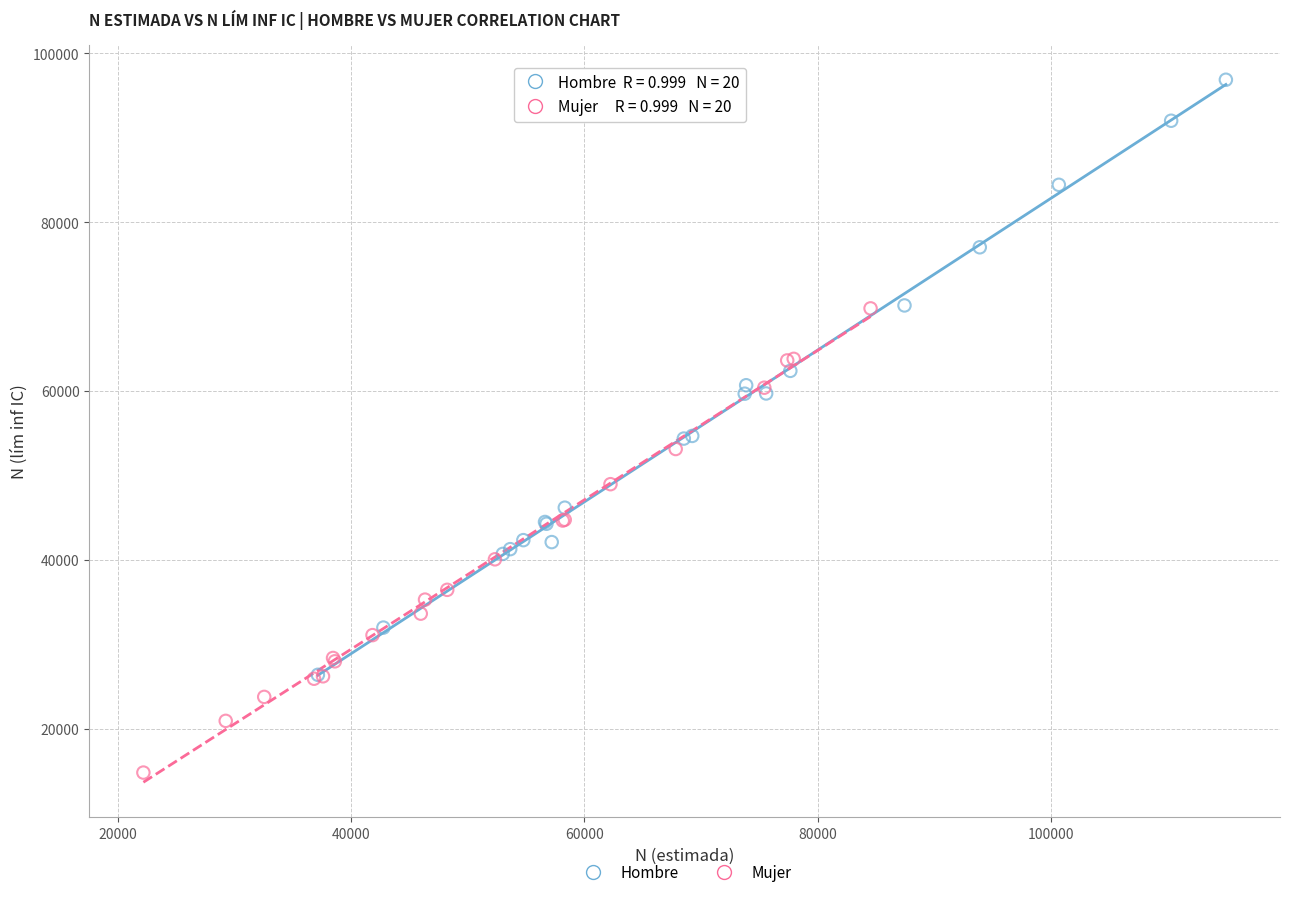

Which series reaches the minimum Y coordinate?

Mujer